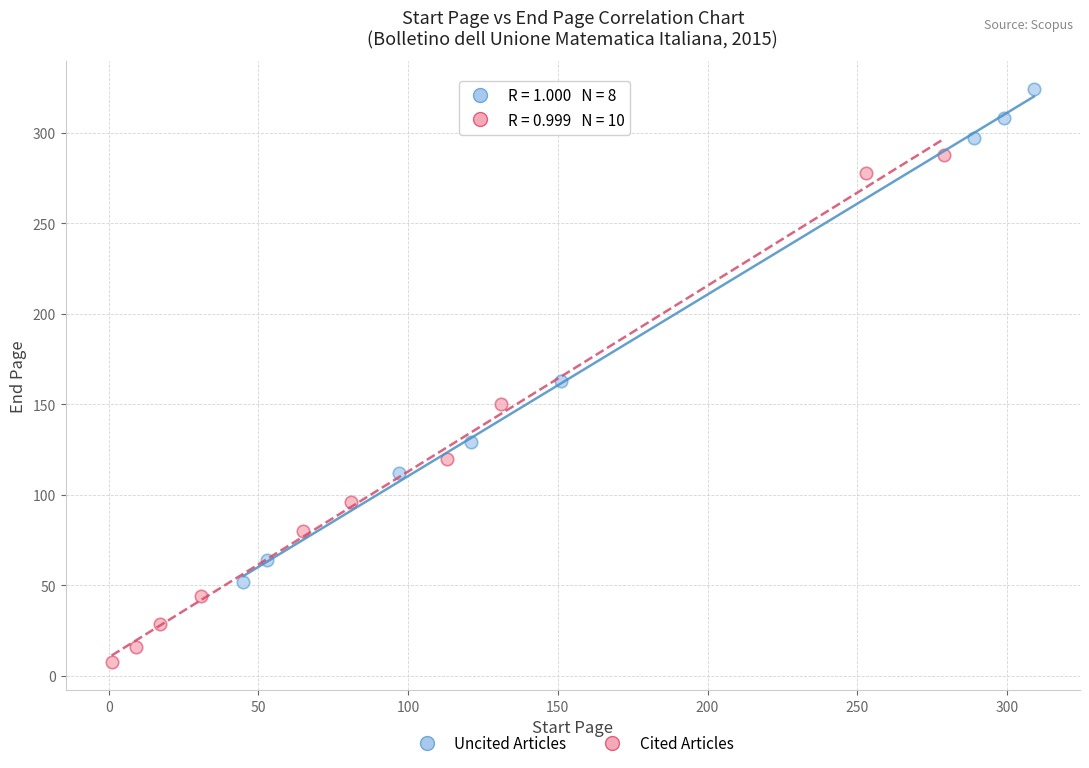

Which series reaches the minimum Y coordinate?

Cited Articles